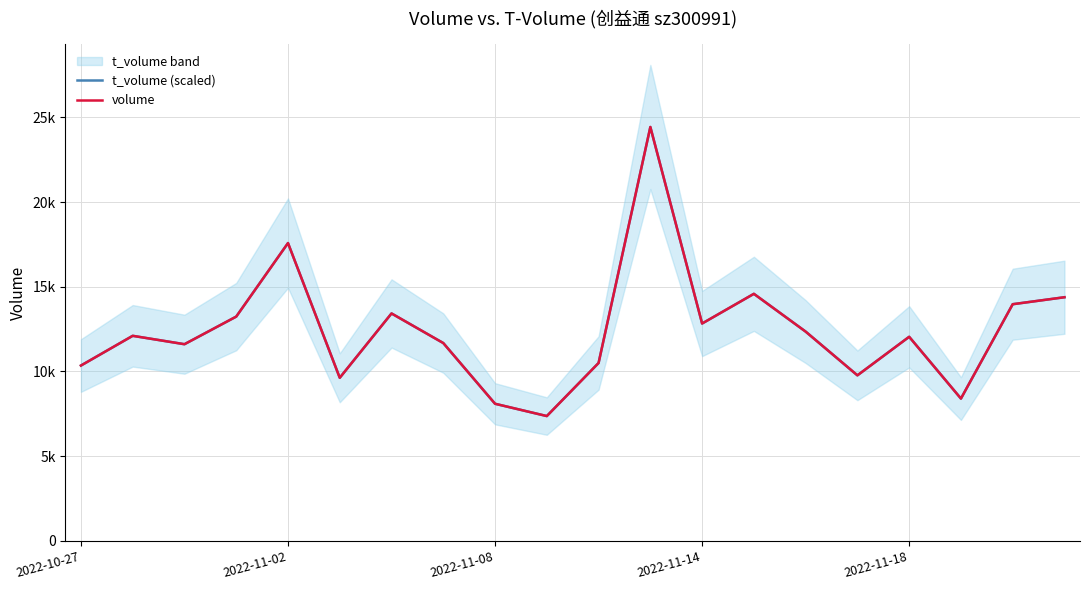

Reading left to right, what are all the values shown in this chart?

t_volume (scaled): 10351.0	12105.0	11610.0	13239.0	17578.0	9629.0	13425.0	11678.0	8096.0	7370.0	10503.0	24427.0	12831.0	14583.0	12354.0	9773.0	12047.0	8402.0	13970.0	14382.0
volume: 10351.0	12105.0	11610.0	13239.0	17578.0	9629.0	13425.0	11678.0	8096.0	7370.0	10503.0	24427.0	12831.0	14583.0	12354.0	9773.0	12047.0	8402.0	13970.0	14382.0